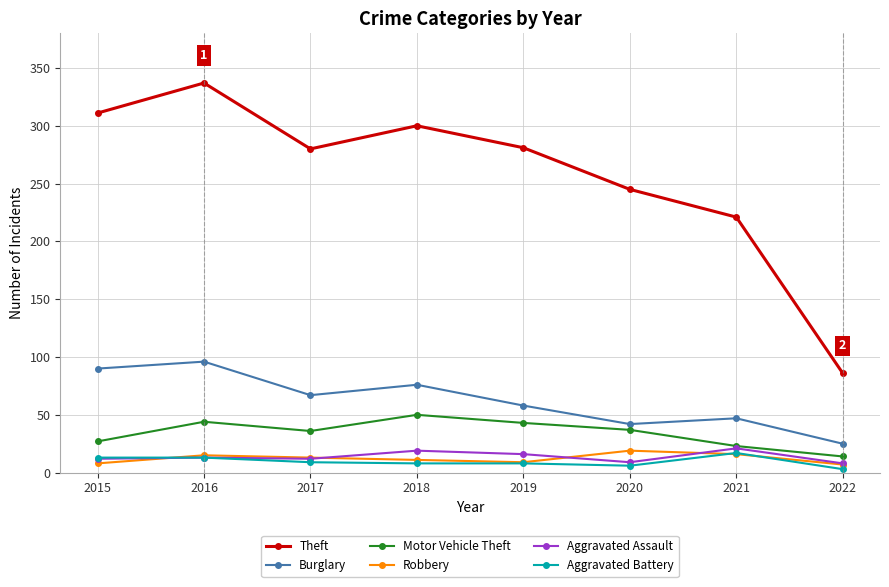

True or false: Motor Vehicle Theft has a value of 25 at 2020.

False